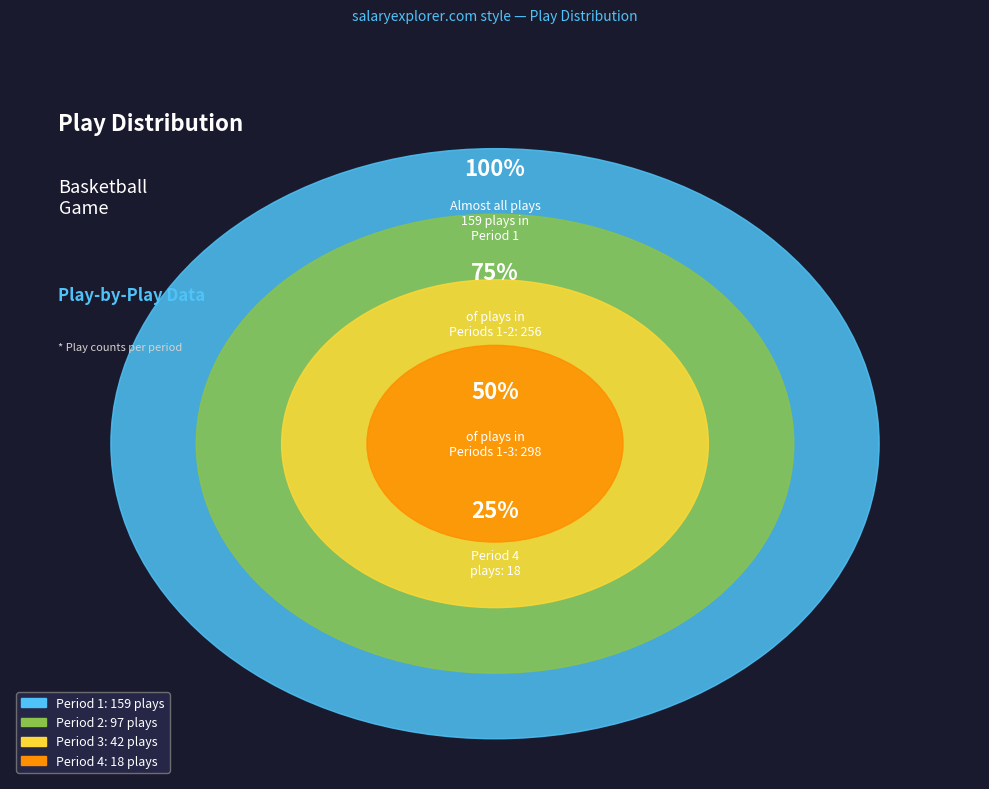

Which slice represents more than half of the pie?

Period 1